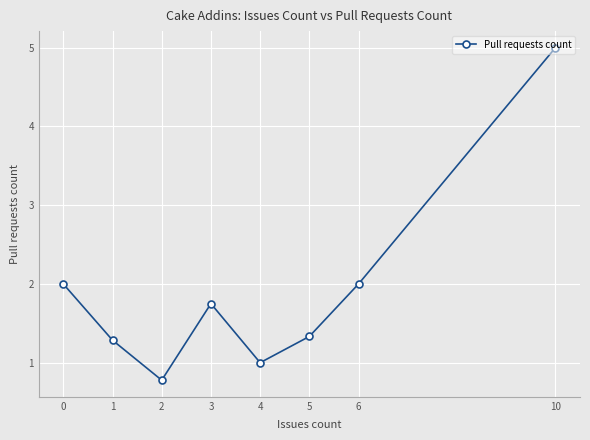

The value at 4 is 1.0. True or false?

True